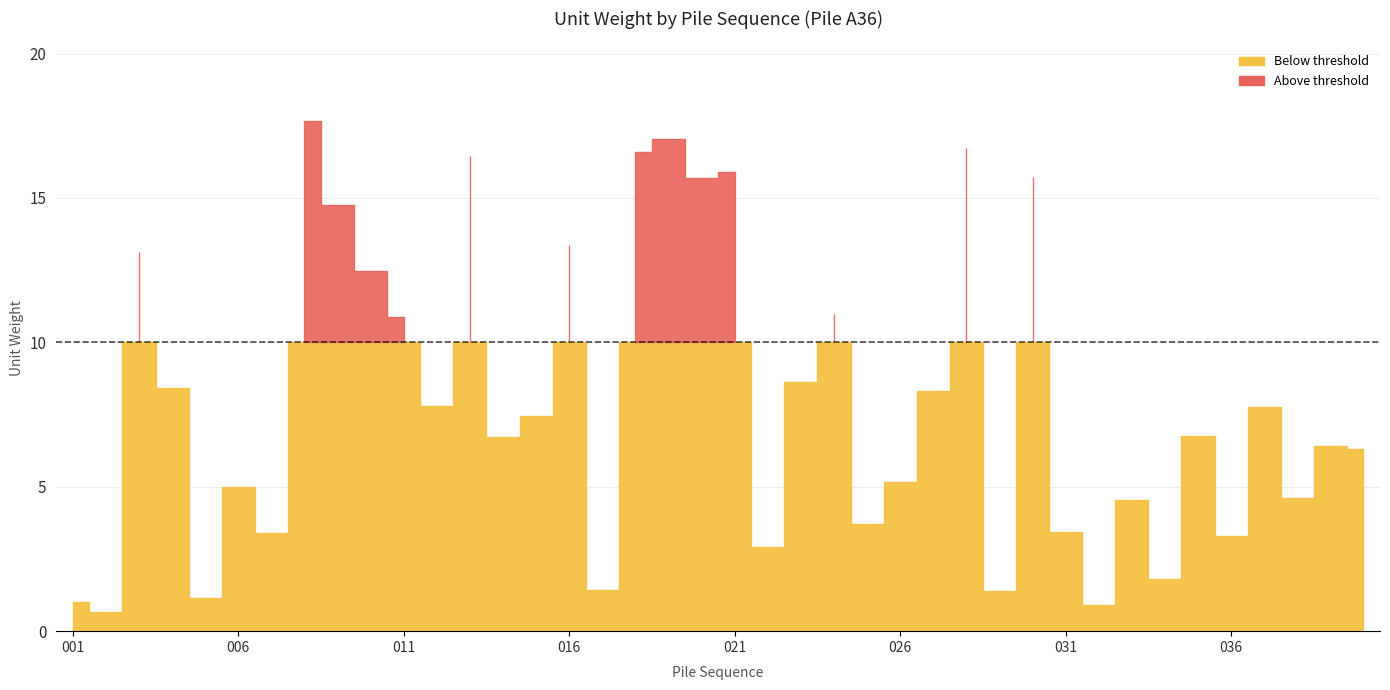

How many lines are shown in the chart?

1